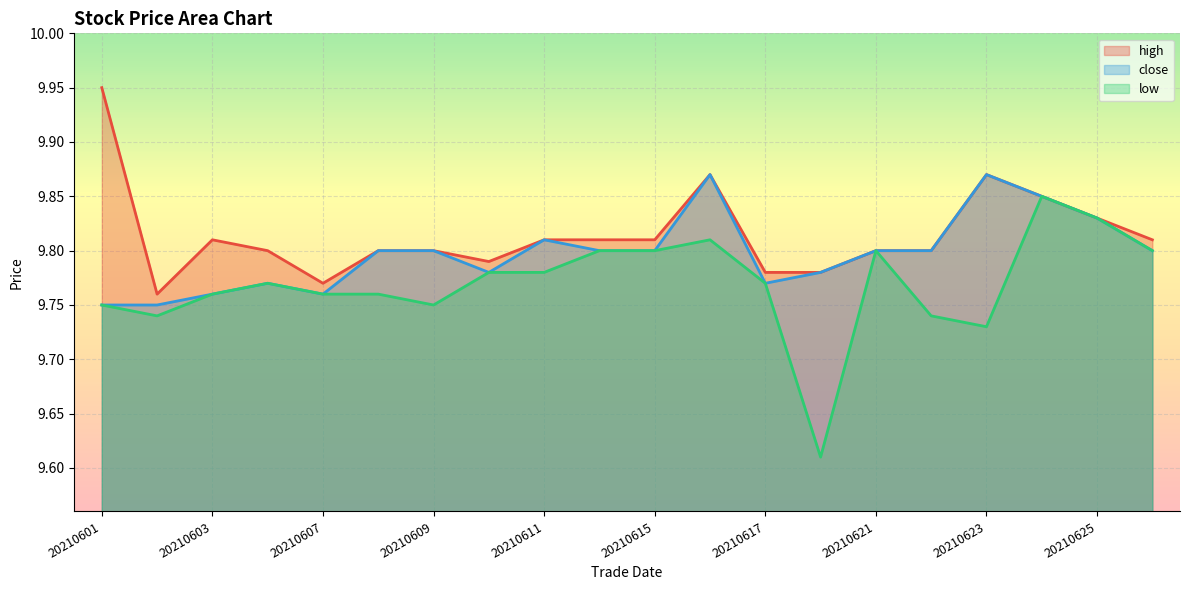

Where is close nearest to the value 9?

20210601